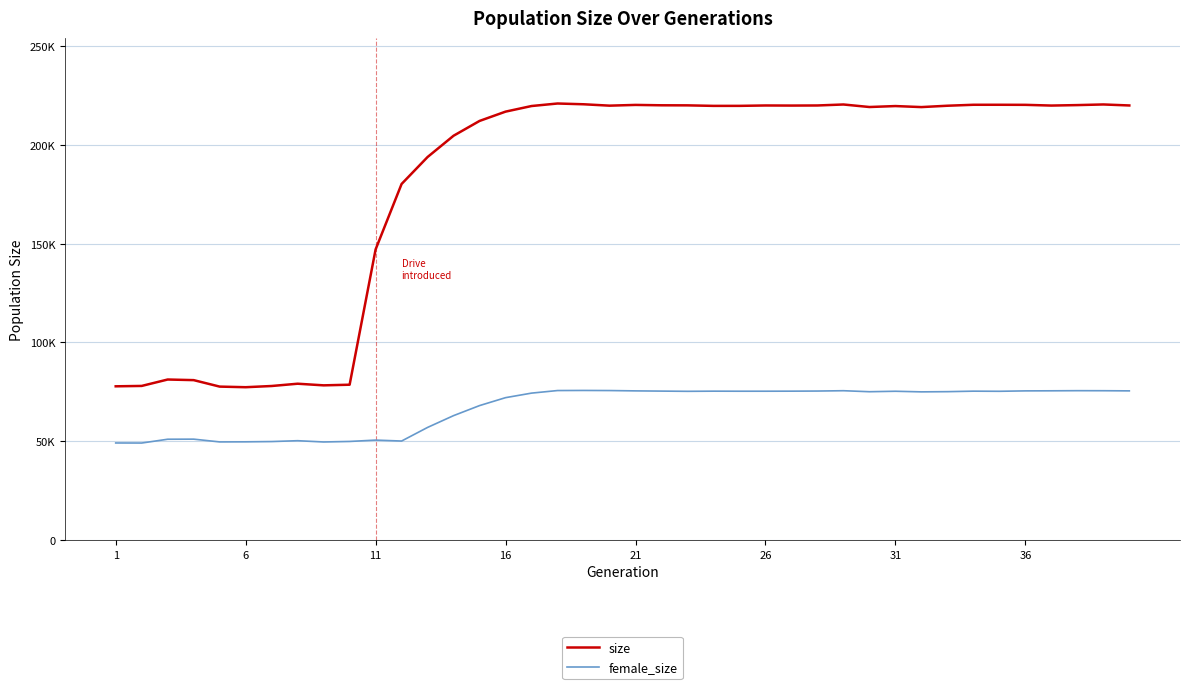

Which series has the largest total across all categories?

size